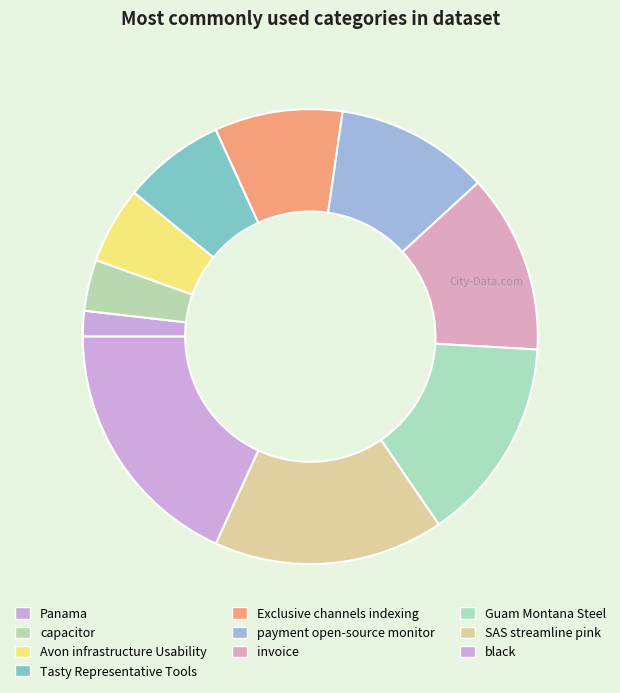

Is there a majority slice in this chart?

No